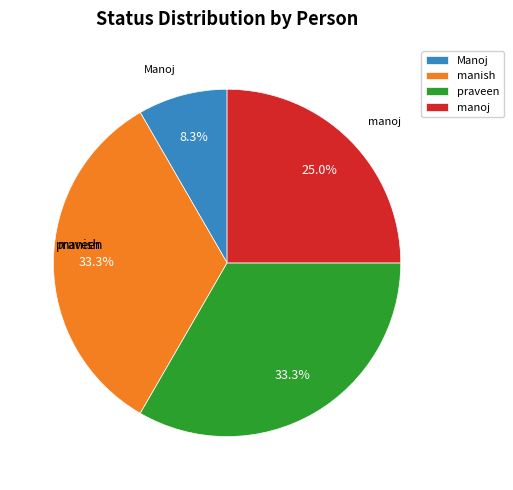

Do Manoj and praveen together represent more than half of the pie?

No